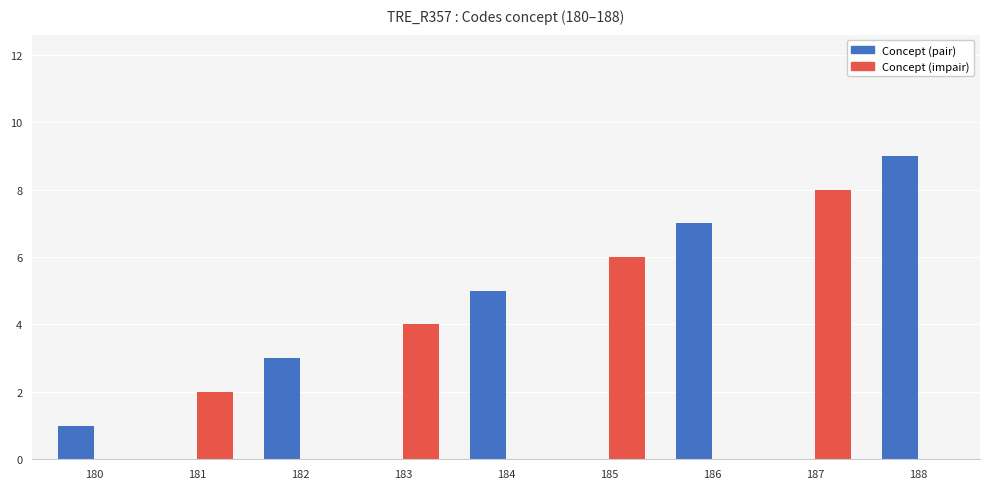

What is the sum of the Concept (impair) values at 181 and 185?

8